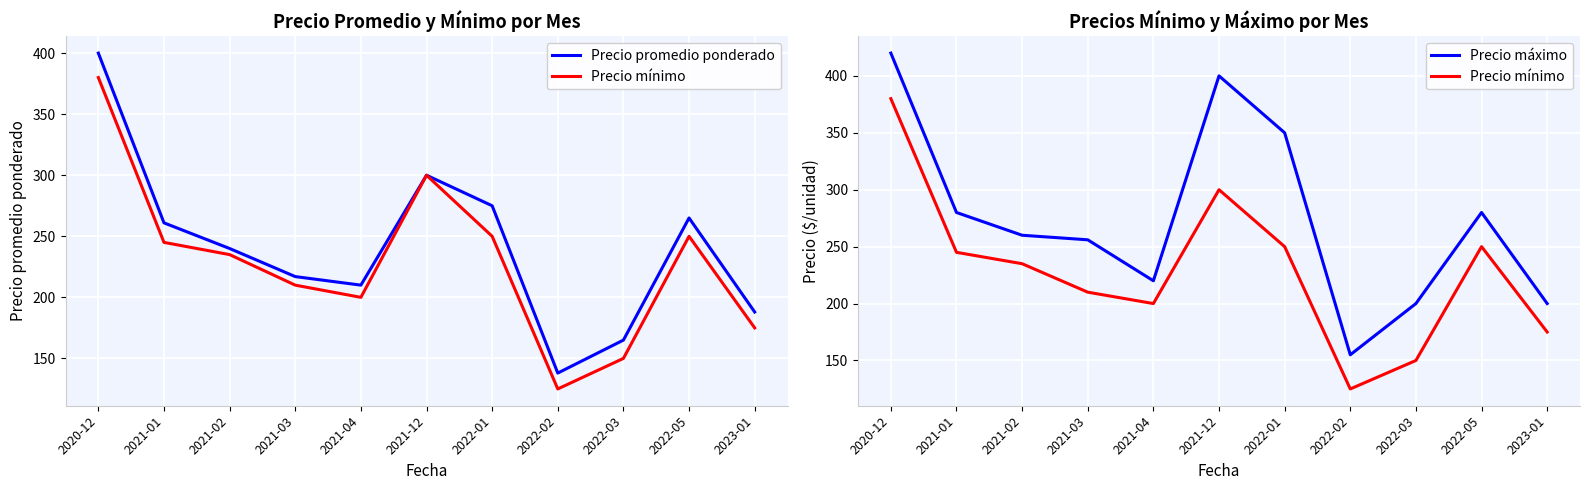

What position from the left is 2021-02?

3